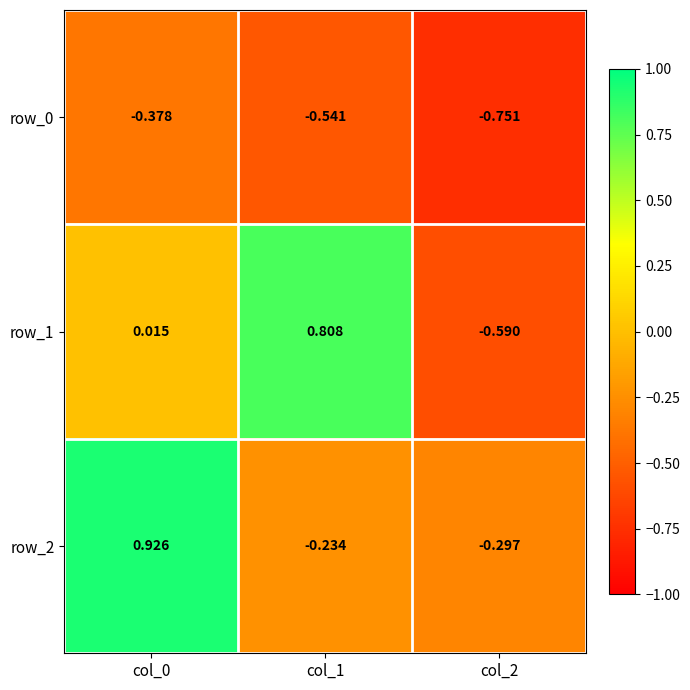

What is the sum of all row_2 values?

0.4